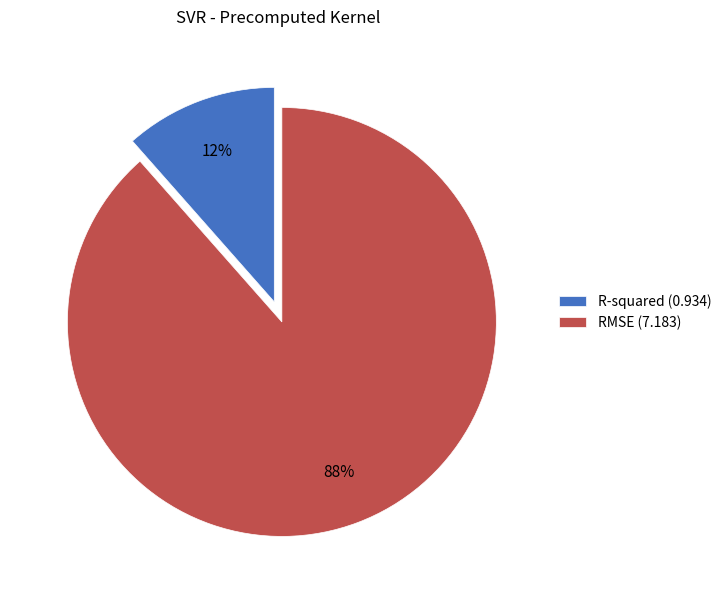

Is there any slice that represents more than half of the pie?

Yes